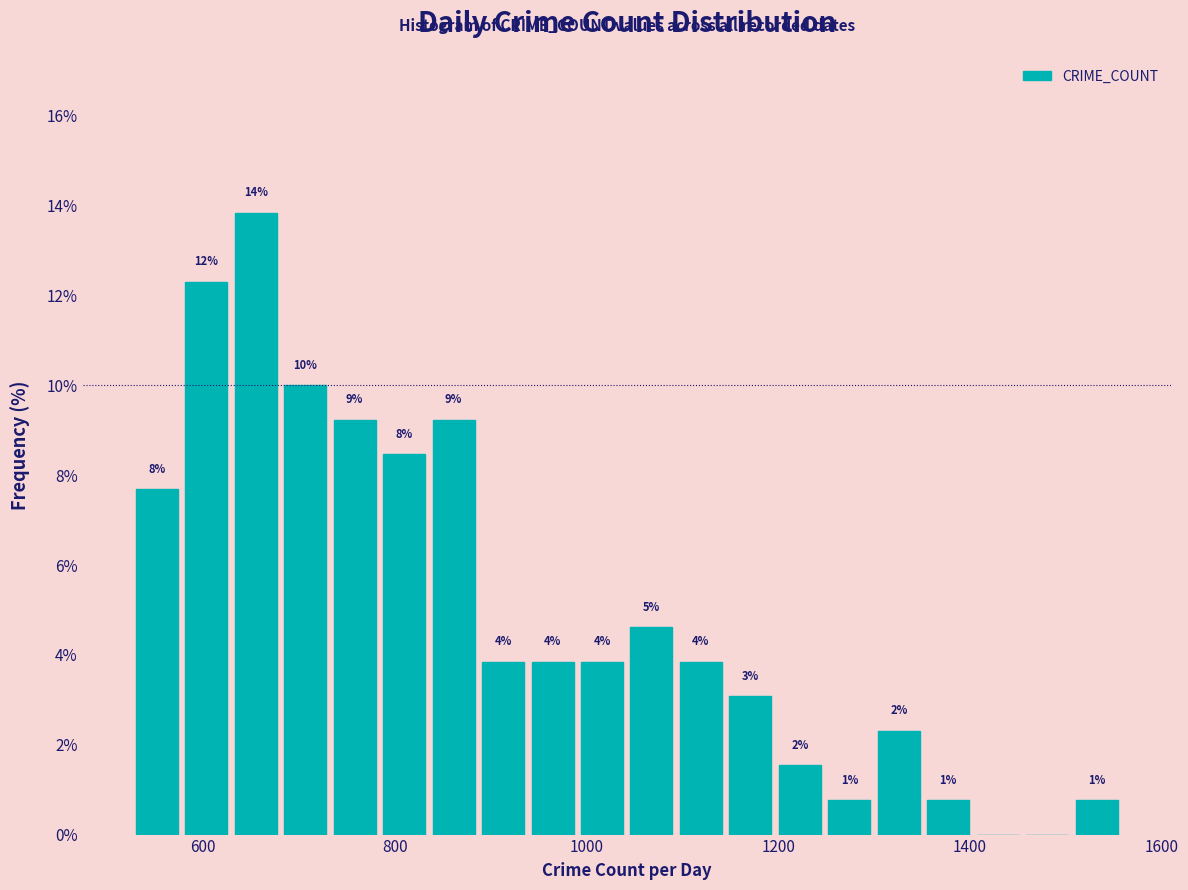

Around what value on the x-axis is the tallest bar? Give the approximate position of its centre, as read against the axis.

660